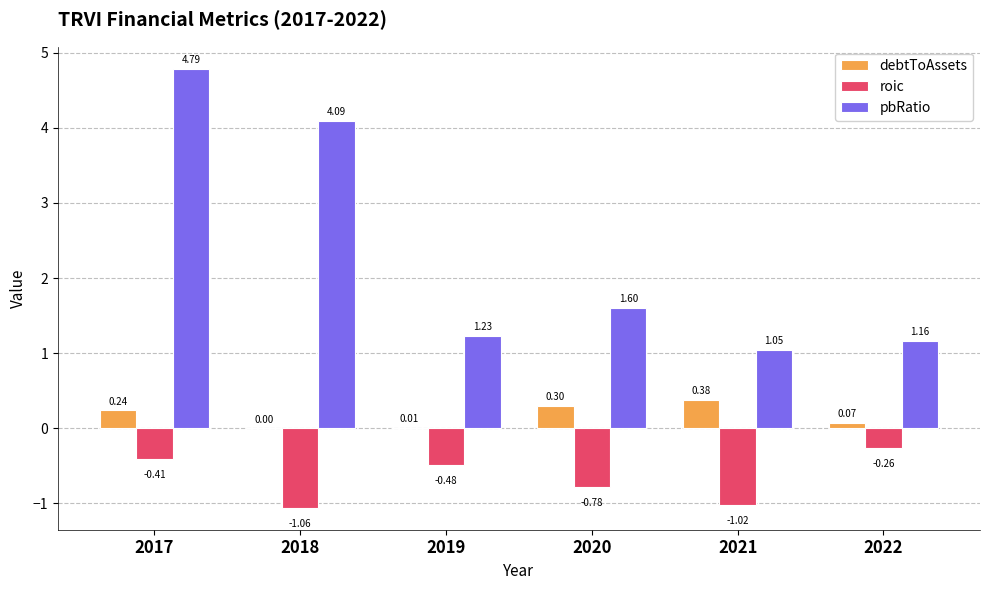

Between 2017 and 2022, which series saw the biggest shift?

pbRatio